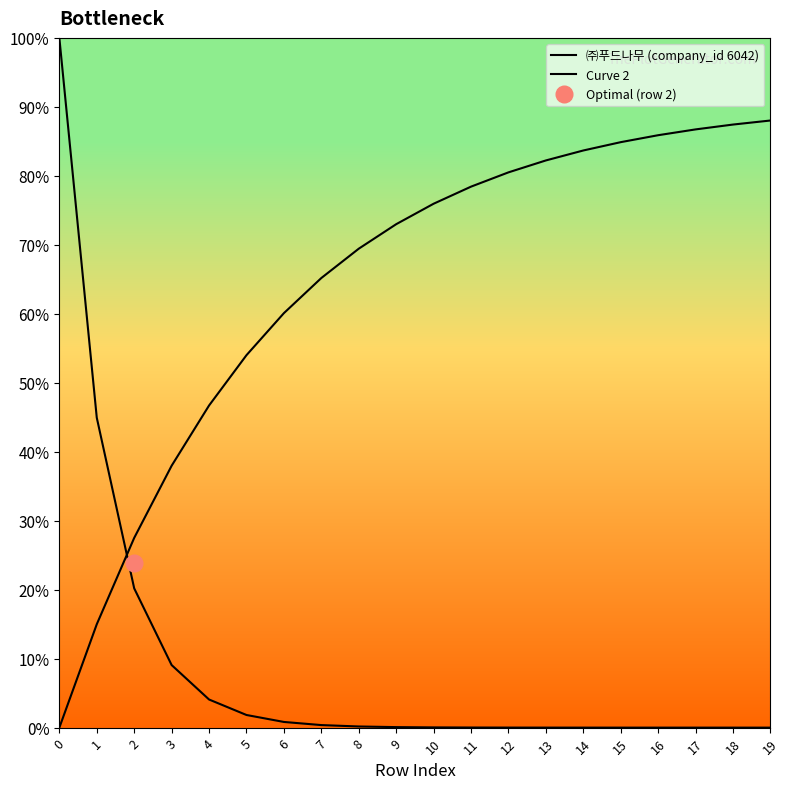

How many positive values does the Curve 2 series have?

19